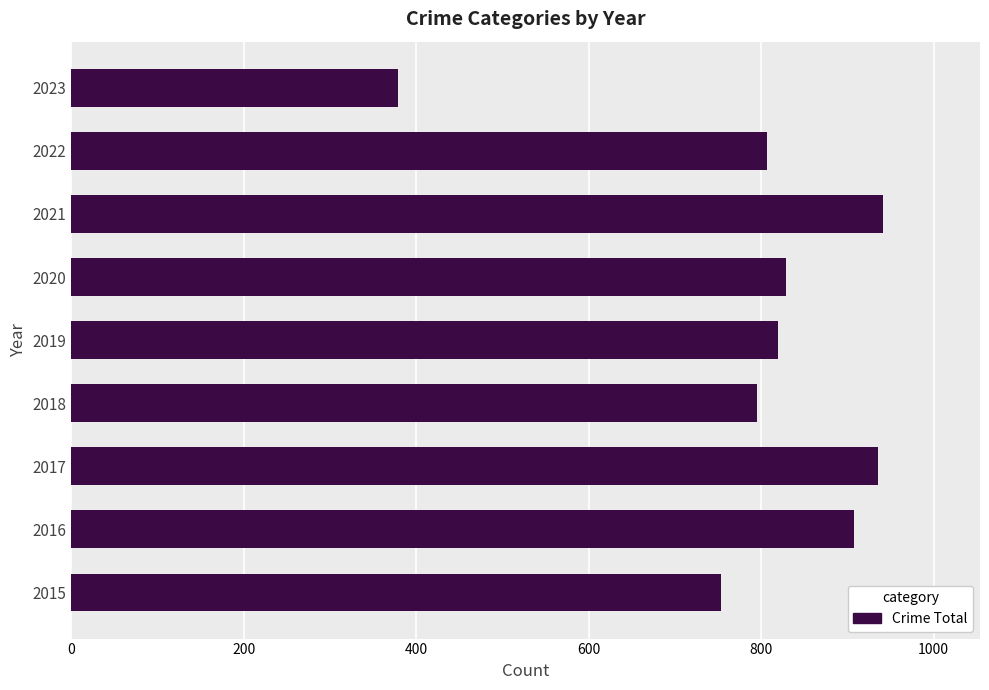

The value at 2018 is 464. True or false?

False